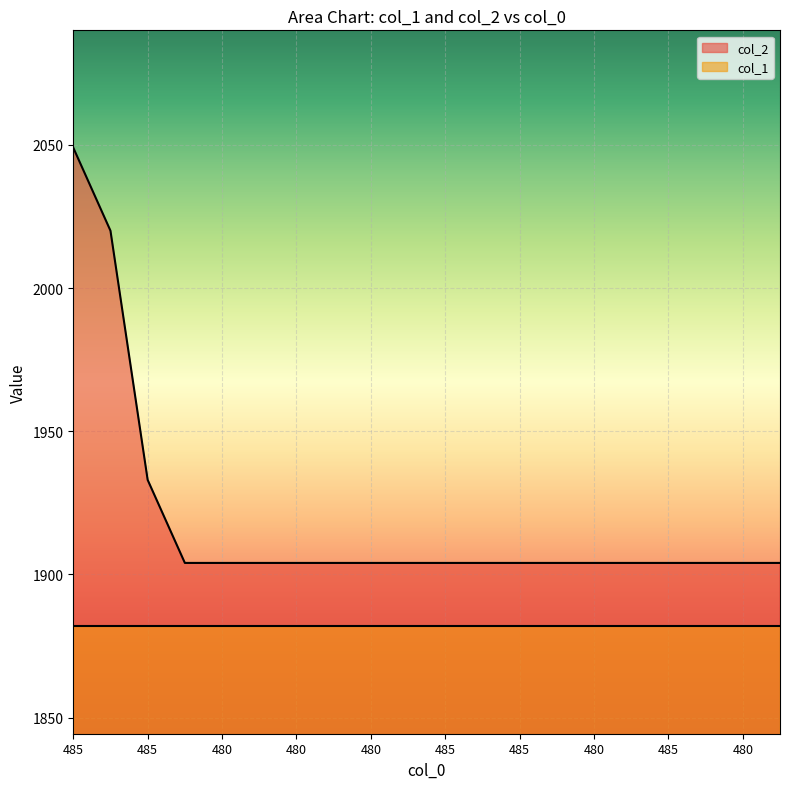

Reading left to right, what are all the values shown in this chart?

2049	2020	1933	1904	1904	1904	1904	1904	1904	1904	1904	1904	1904	1904	1904	1904	1904	1904	1904	1904